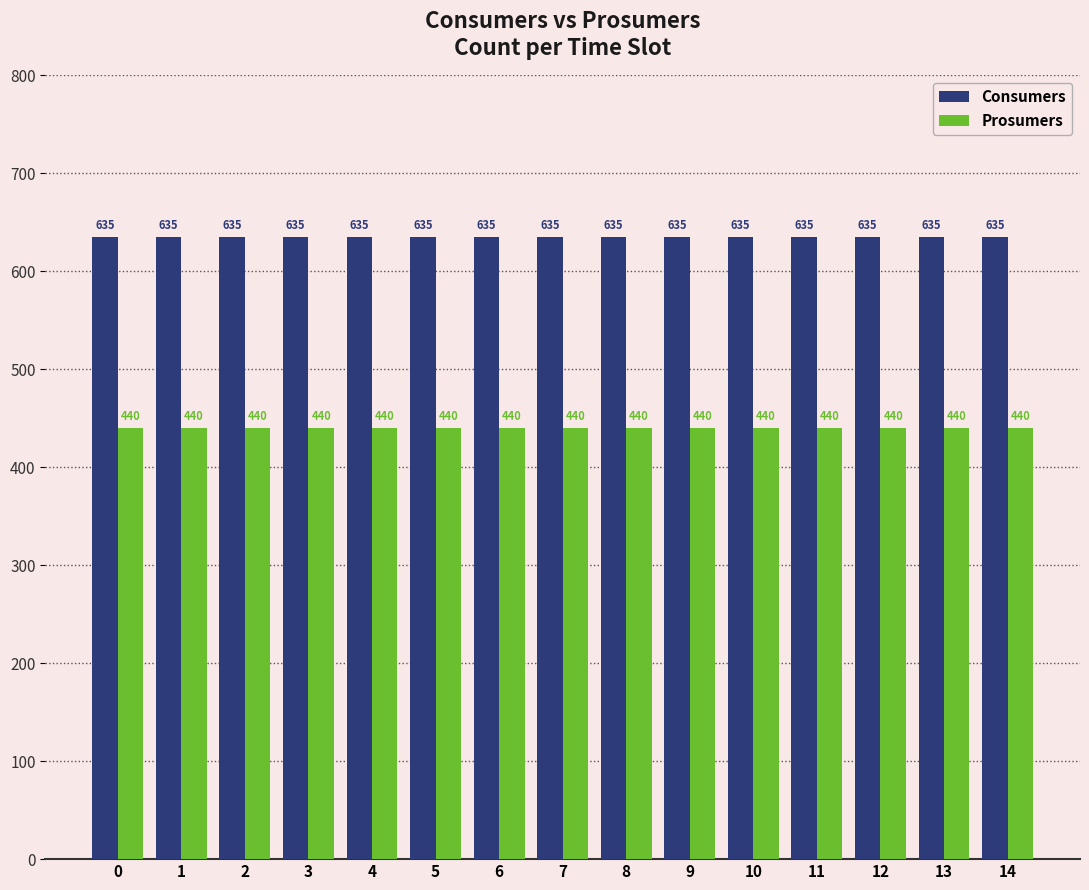

What is the difference between the highest and lowest values at 14?

195